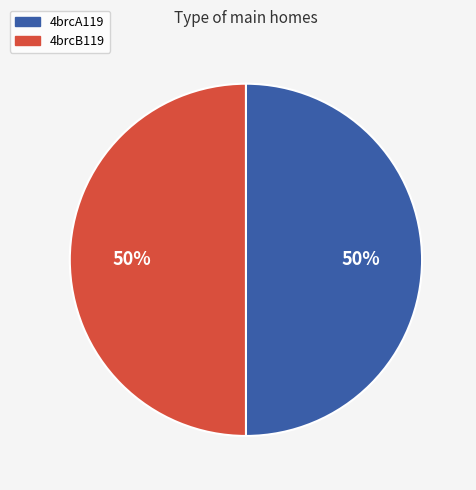

To the nearest percent, what is the average slice percentage?

50%